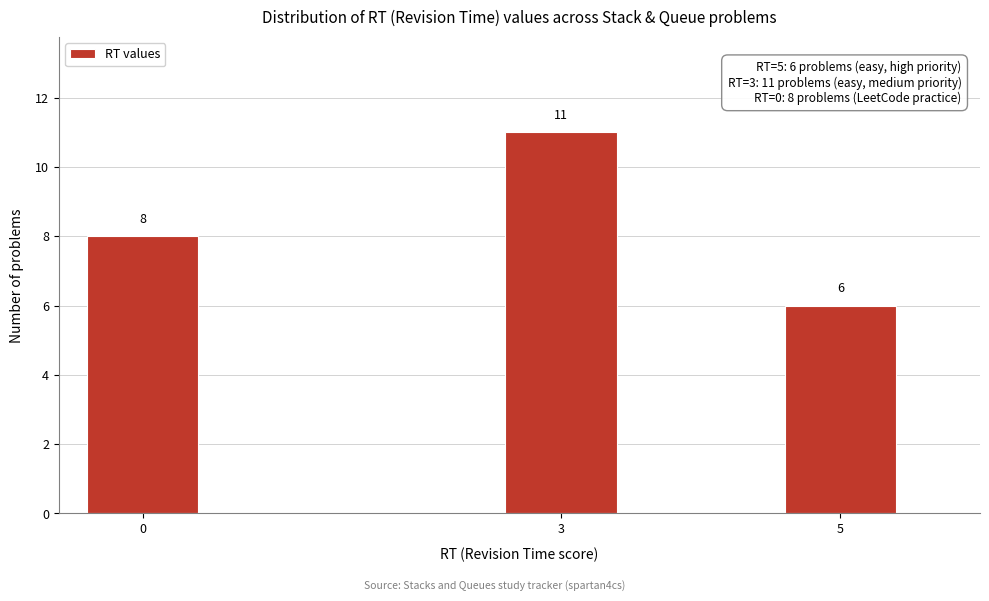

Reading left to right, transcribe all the data shown in this chart.

0=8	3=11	5=6